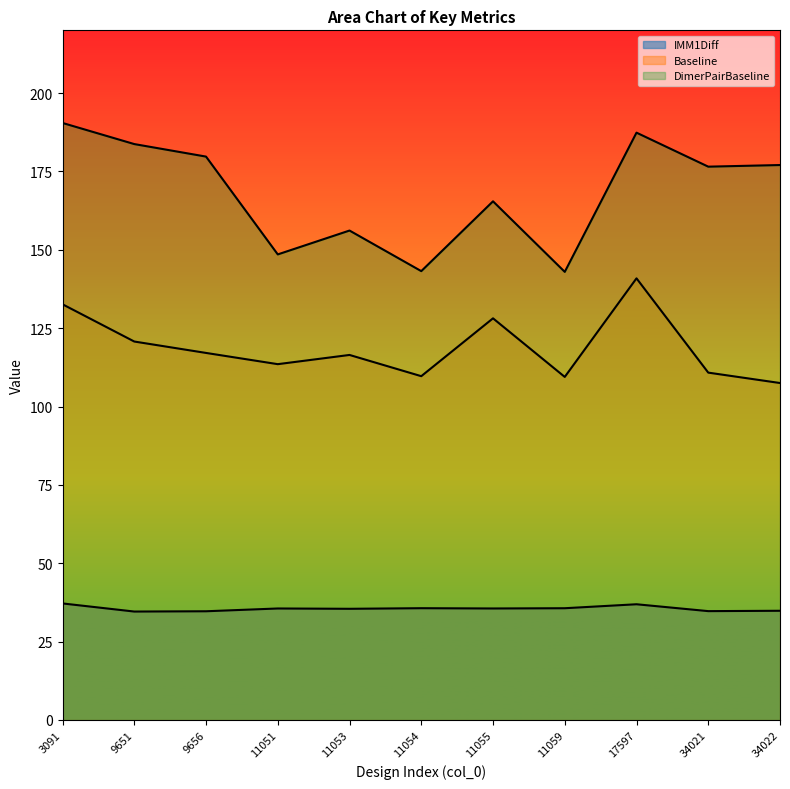

In IMM1Diff, how many points are lower than both neighbors (excluding endpoints)?

4